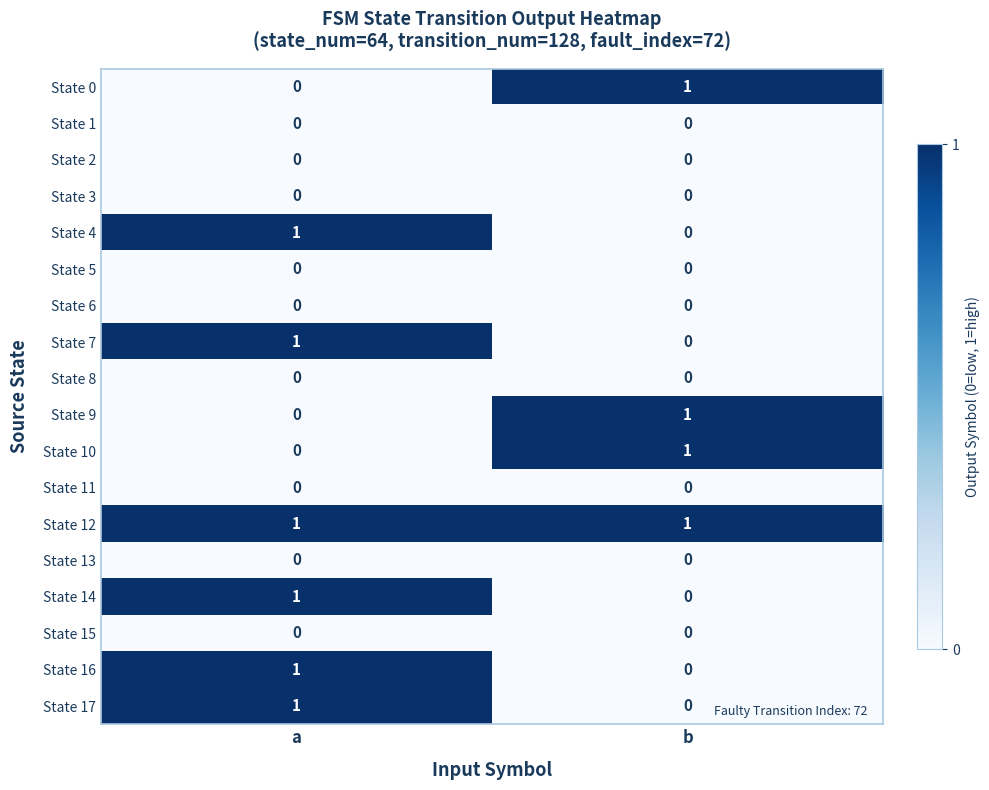

List the labels in order of State 9 value, smallest first.

a, b